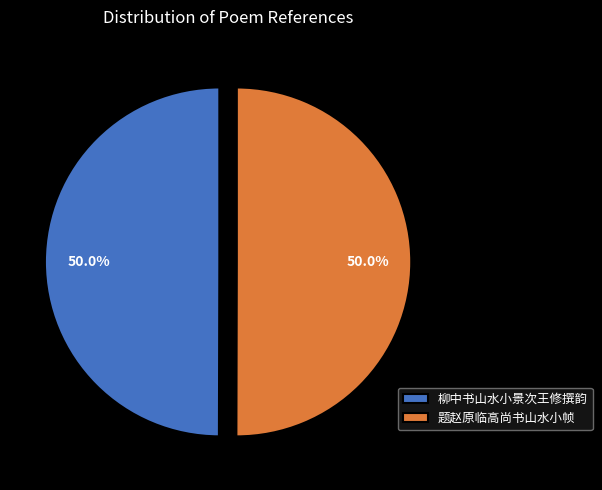

To the nearest percent, what is the average slice percentage?

50%